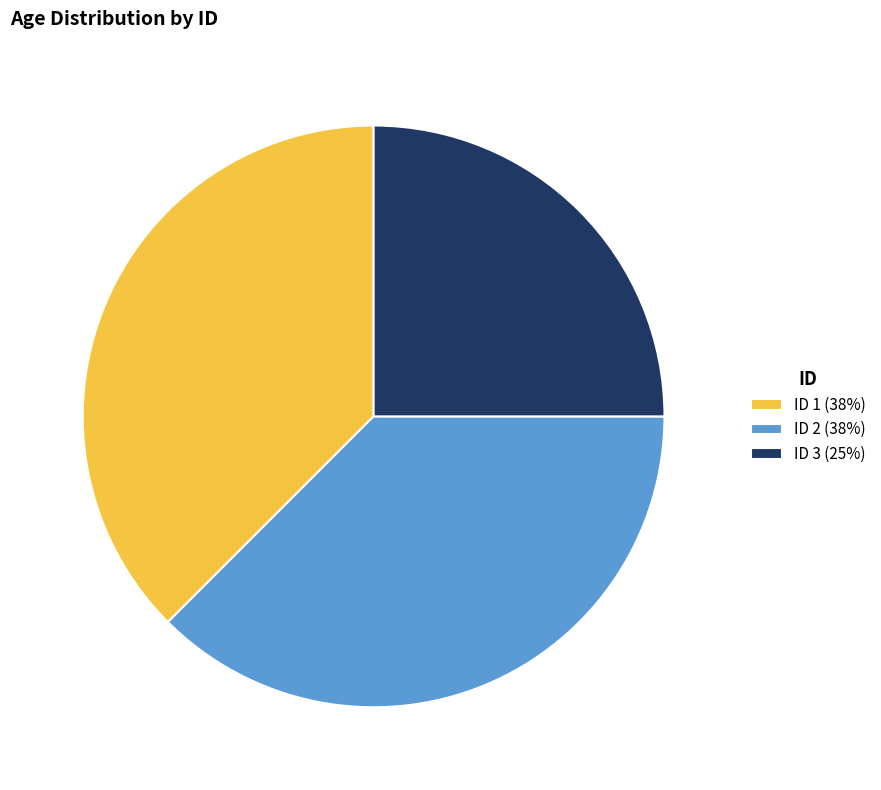

Combined, do ID 1 (38%) and ID 3 (25%) account for over 50%?

Yes